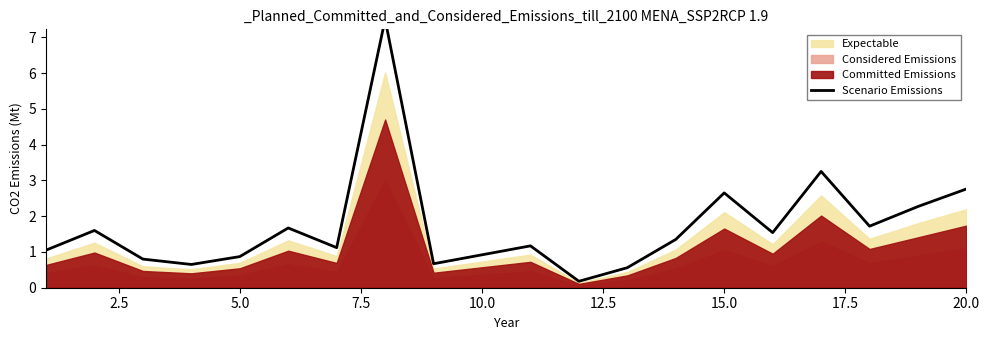

What is the average value?

1.8